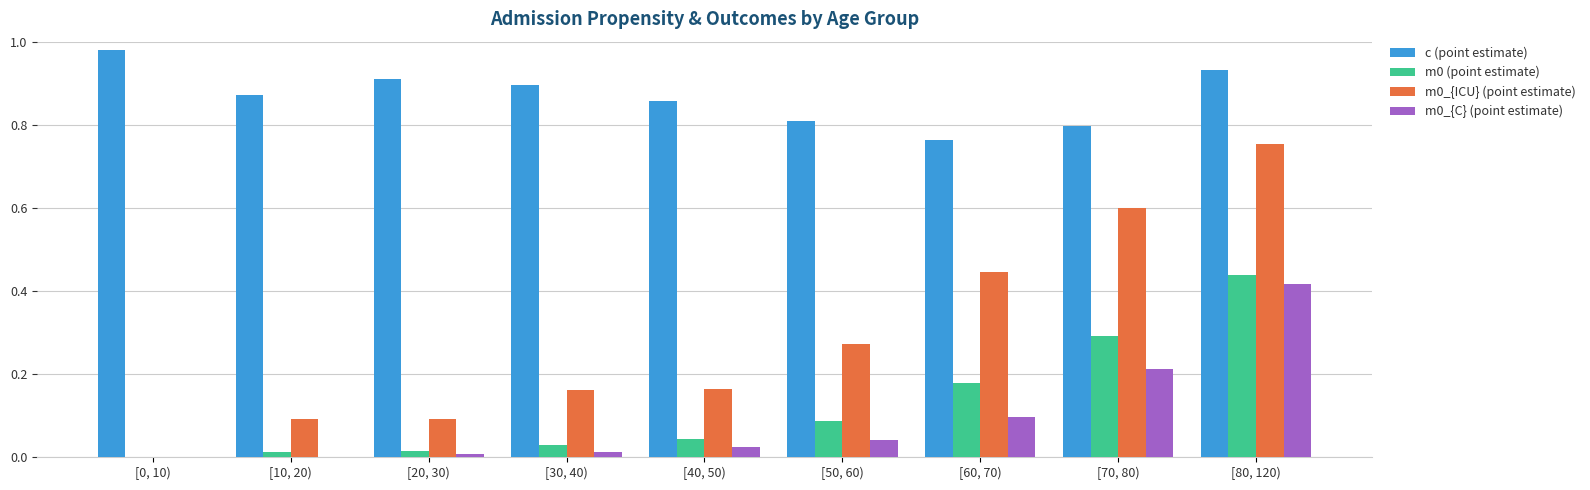

What is the sum of all m0 (point estimate) values?

1.1